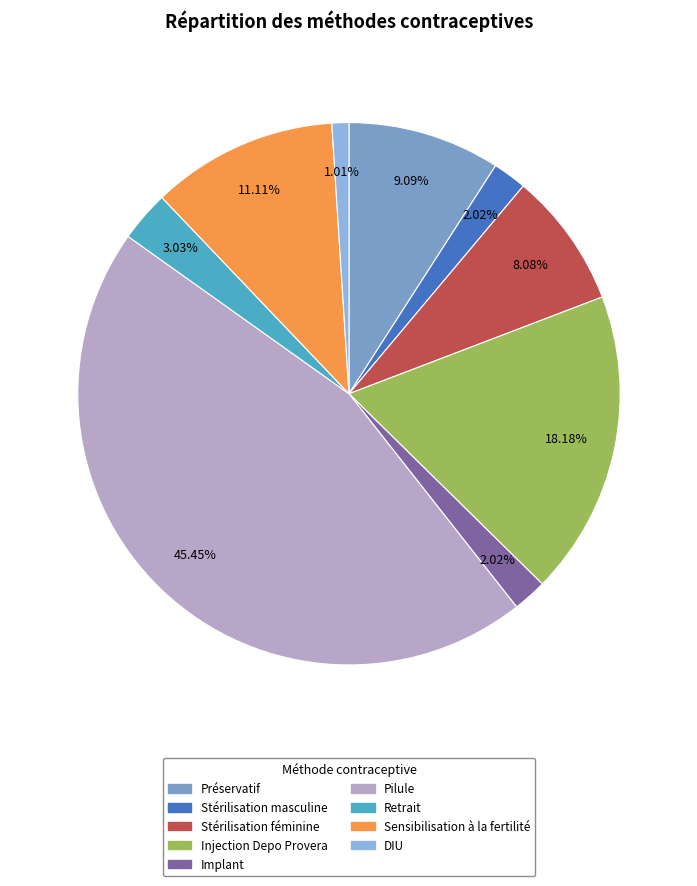

Rank the categories by value from lowest to highest.

DIU, Stérilisation masculine, Implant, Retrait, Stérilisation féminine, Préservatif, Sensibilisation à la fertilité, Injection Depo Provera, Pilule